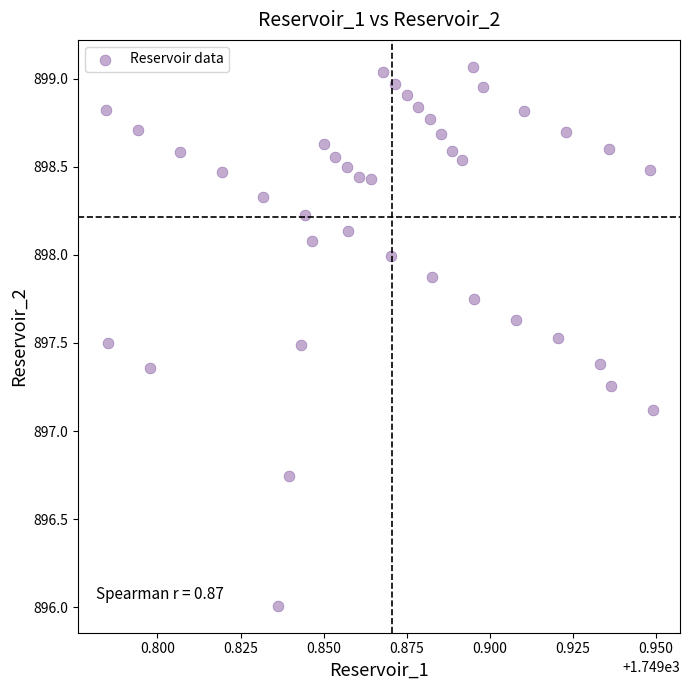

What Y value in the scatter plot is closest to 897?

897.1